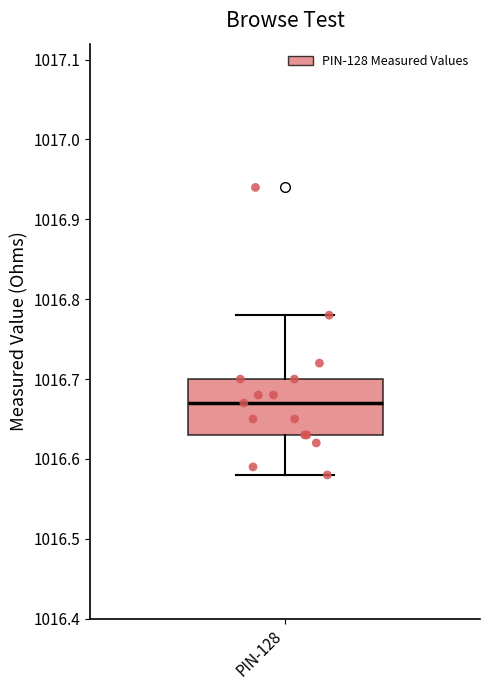

Where does the upper whisker of the box for PIN-128 end on the y-axis? The values are not printed on the chart, so give them approximately, as read against the axis.

1016.78